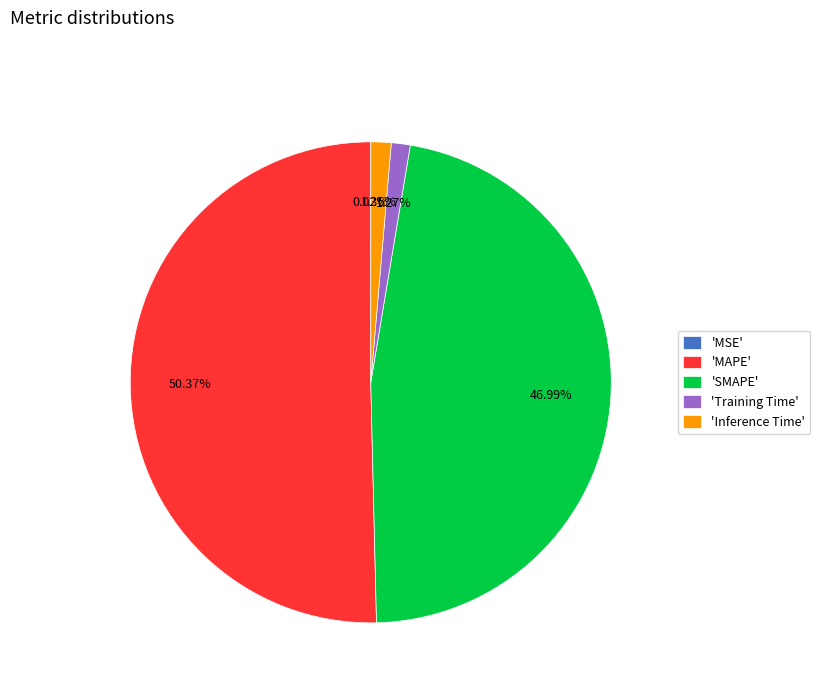

Which category has the biggest portion of the pie?

'MAPE'